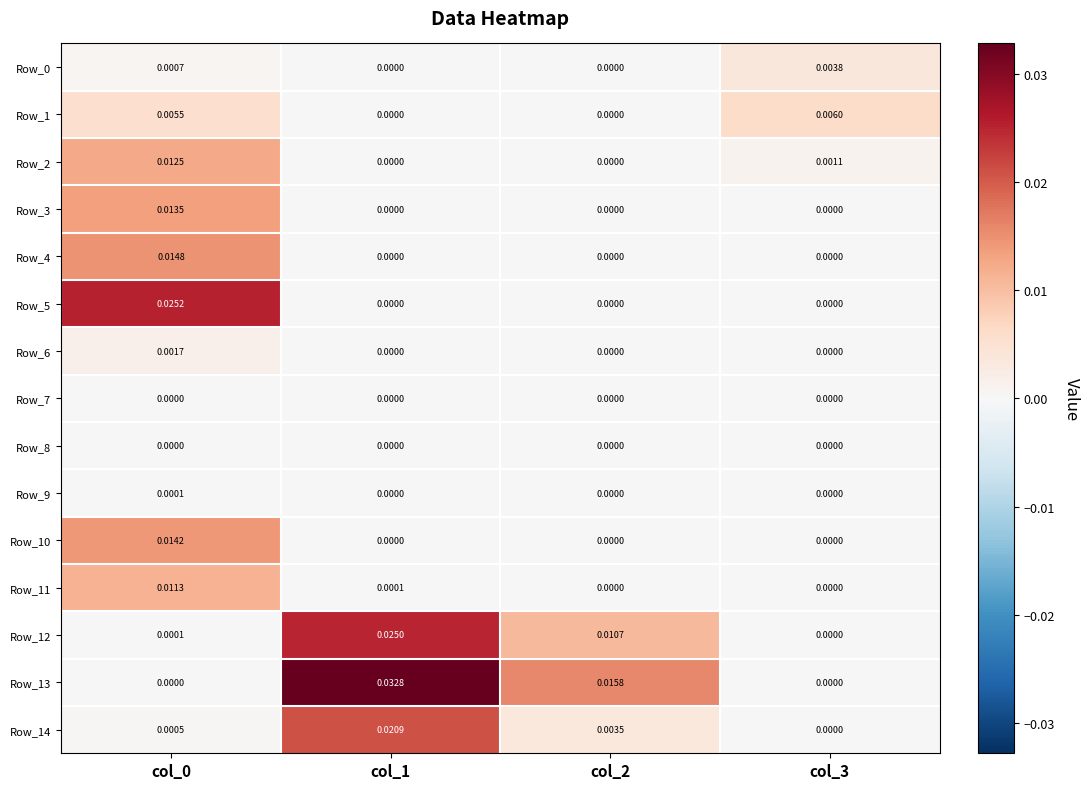

Is the value of Row_12 at col_0 greater than the value of Row_3 at col_3?

Yes